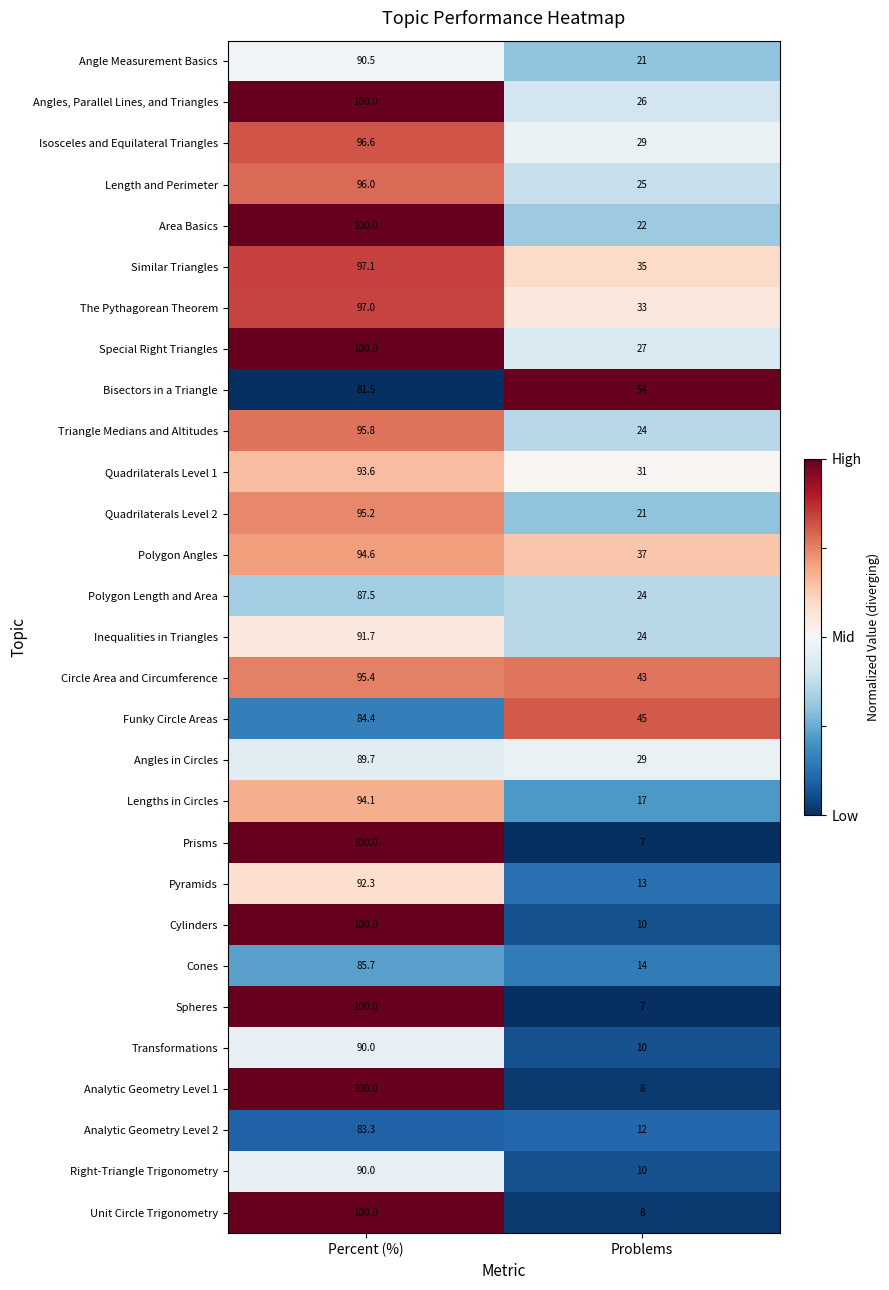

What is the sum of the Cones values at Percent (%) and Problems?

99.7